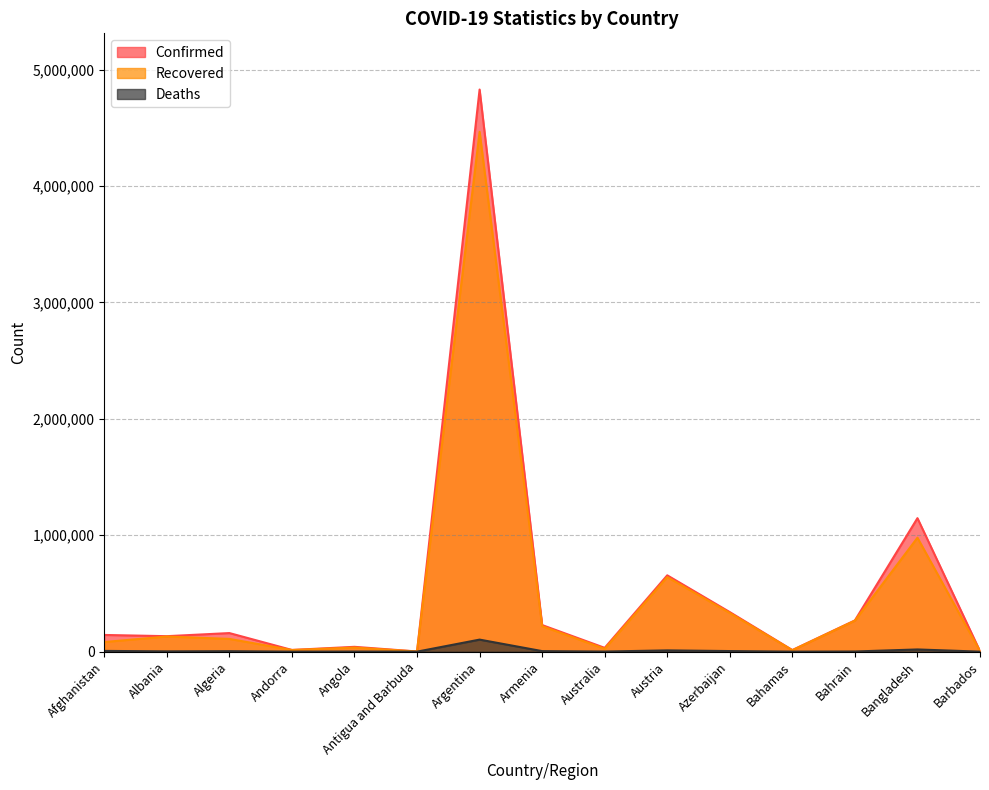

At which category is the sum across all series the highest?

Argentina